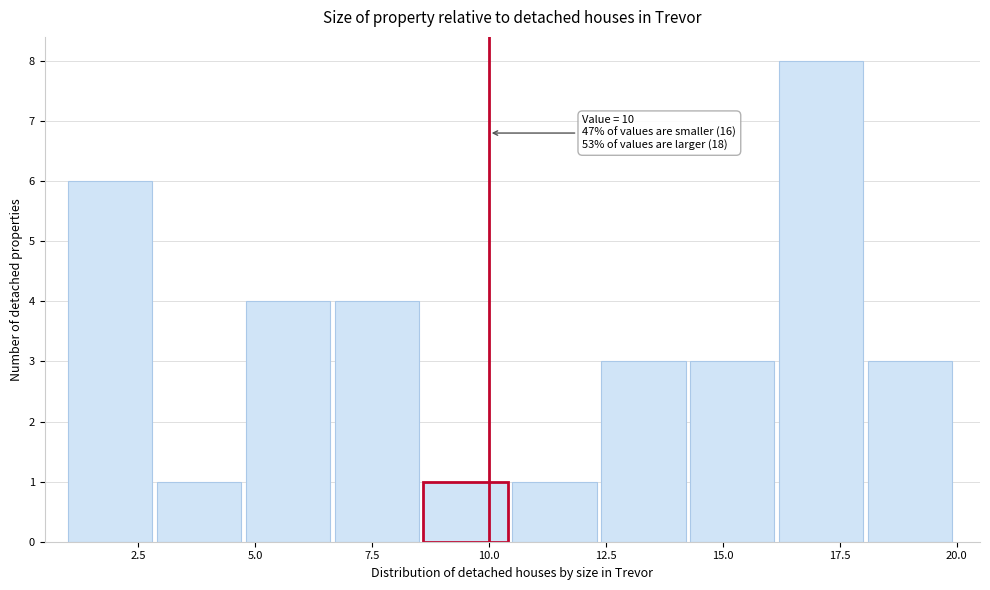

Around what value on the x-axis is the tallest bar? Give the approximate position of its centre, as read against the axis.

17.0